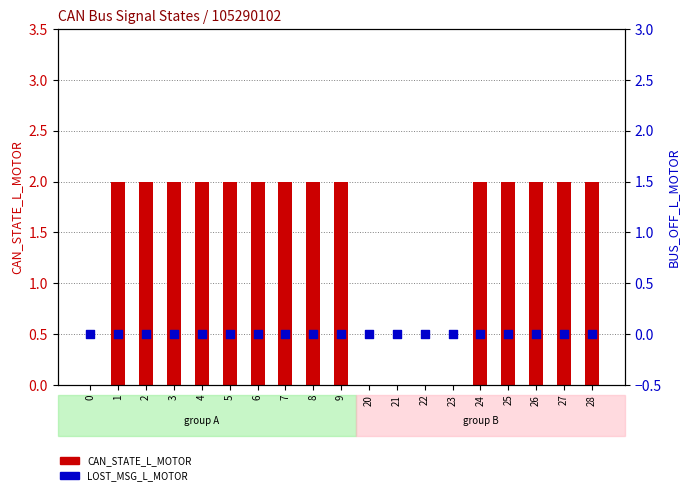

Which series has the largest total across all categories?

CAN_STATE_L_MOTOR